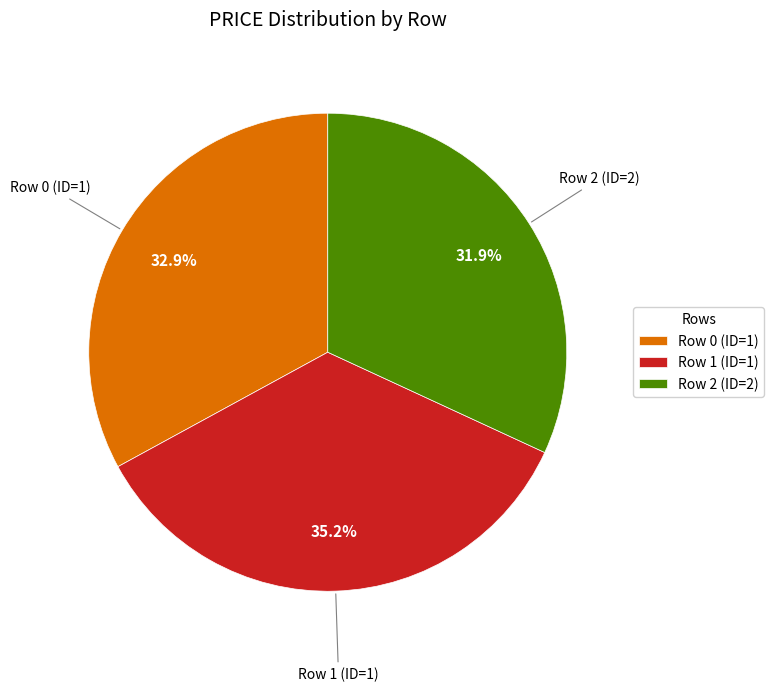

To the nearest percent, what percentage of the pie is Row 1 (ID=1)?

35%